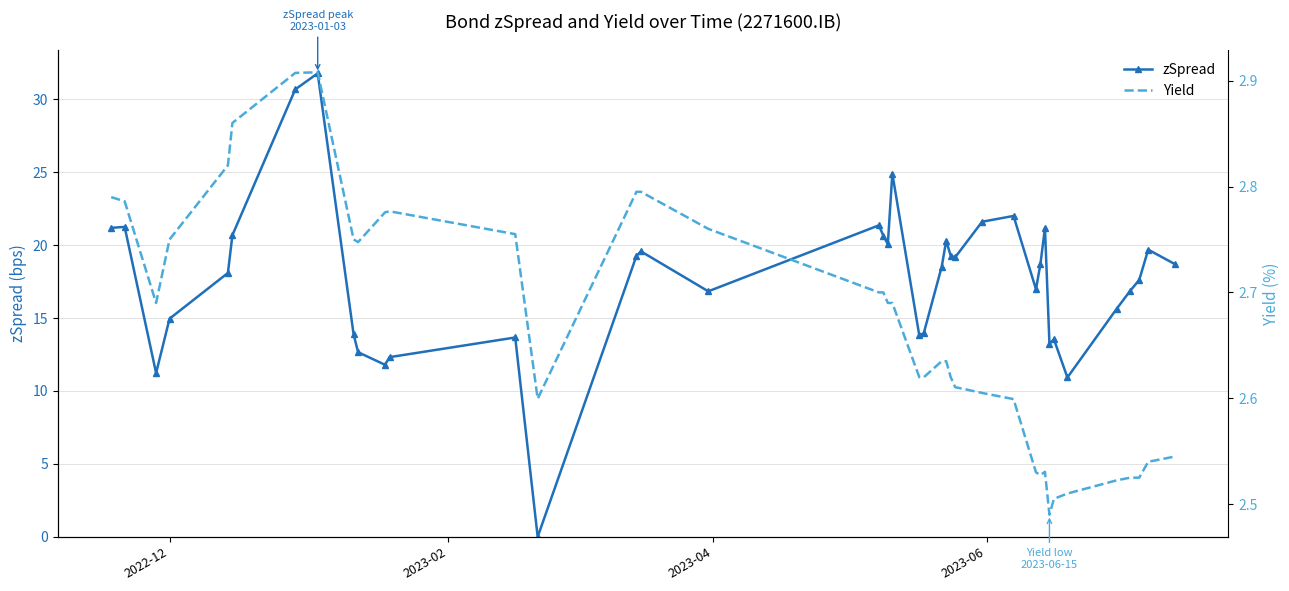

What is the highest value of the zSpread series?

31.8